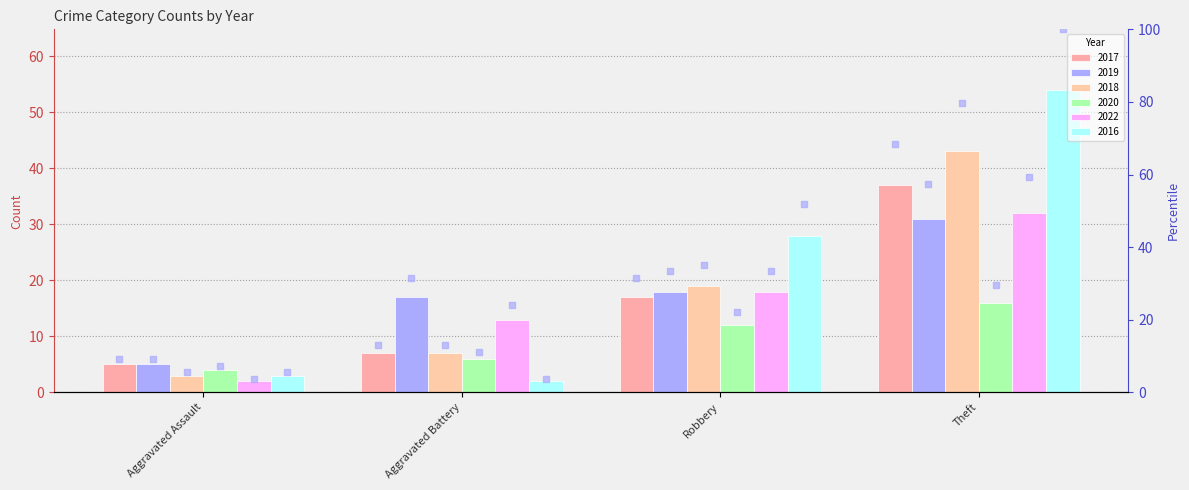

Which has a higher value, Aggravated Battery or Theft?

Theft